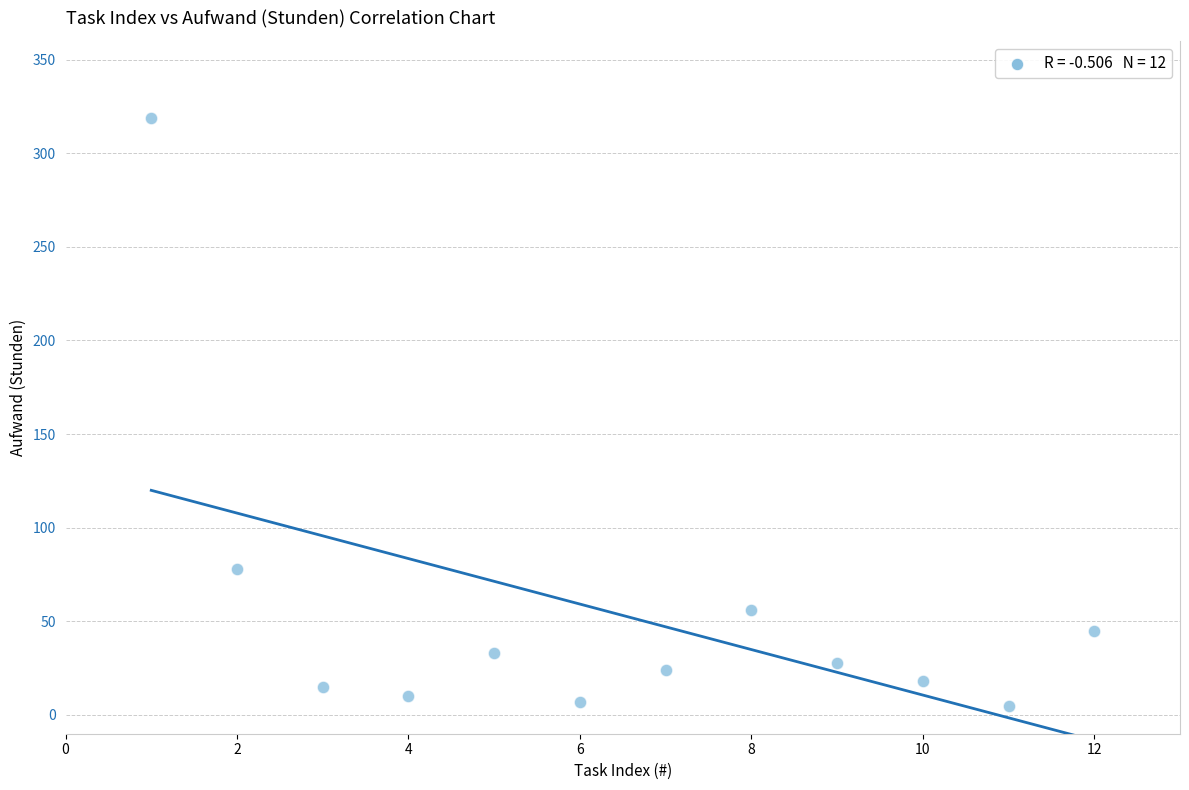

What Y value in the scatter plot is closest to 162?

78